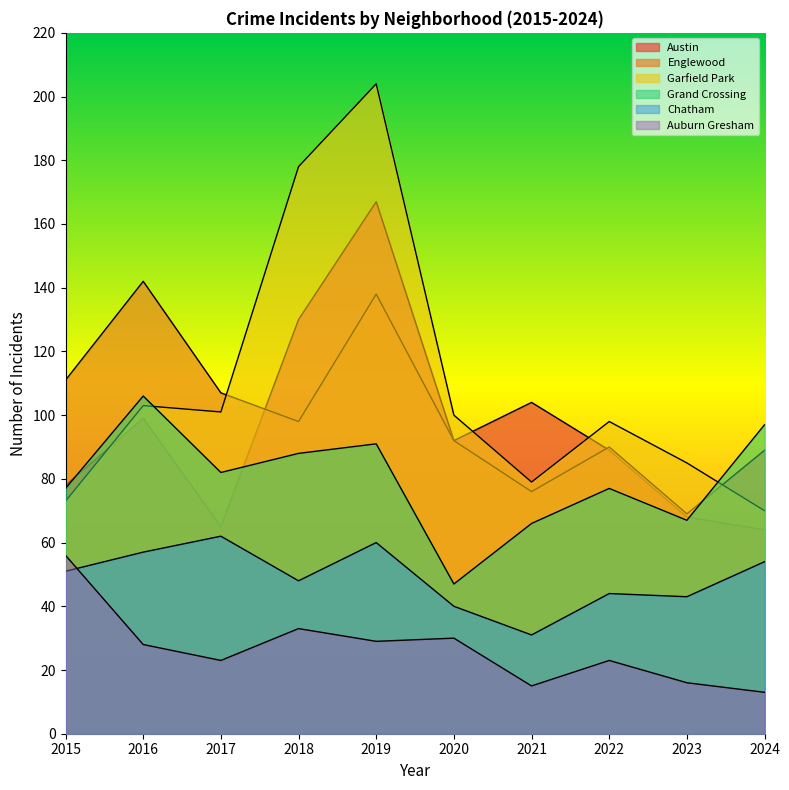

What is the value of the Garfield Park point at the 1st from the left?

73